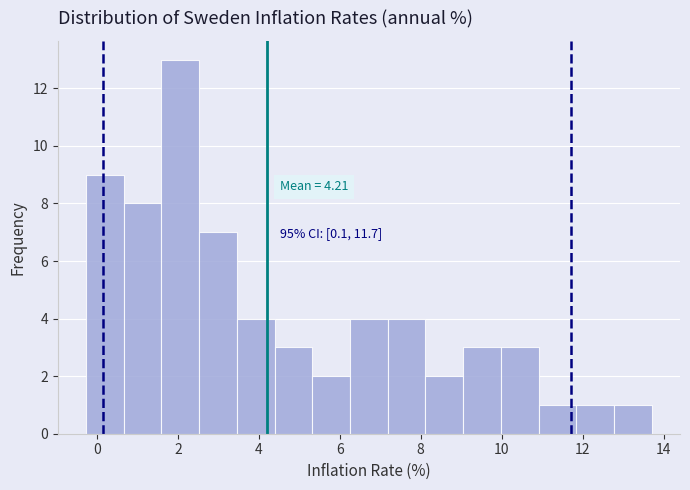

Over which range of the x-axis is the bar tallest?

1.6 to 2.6